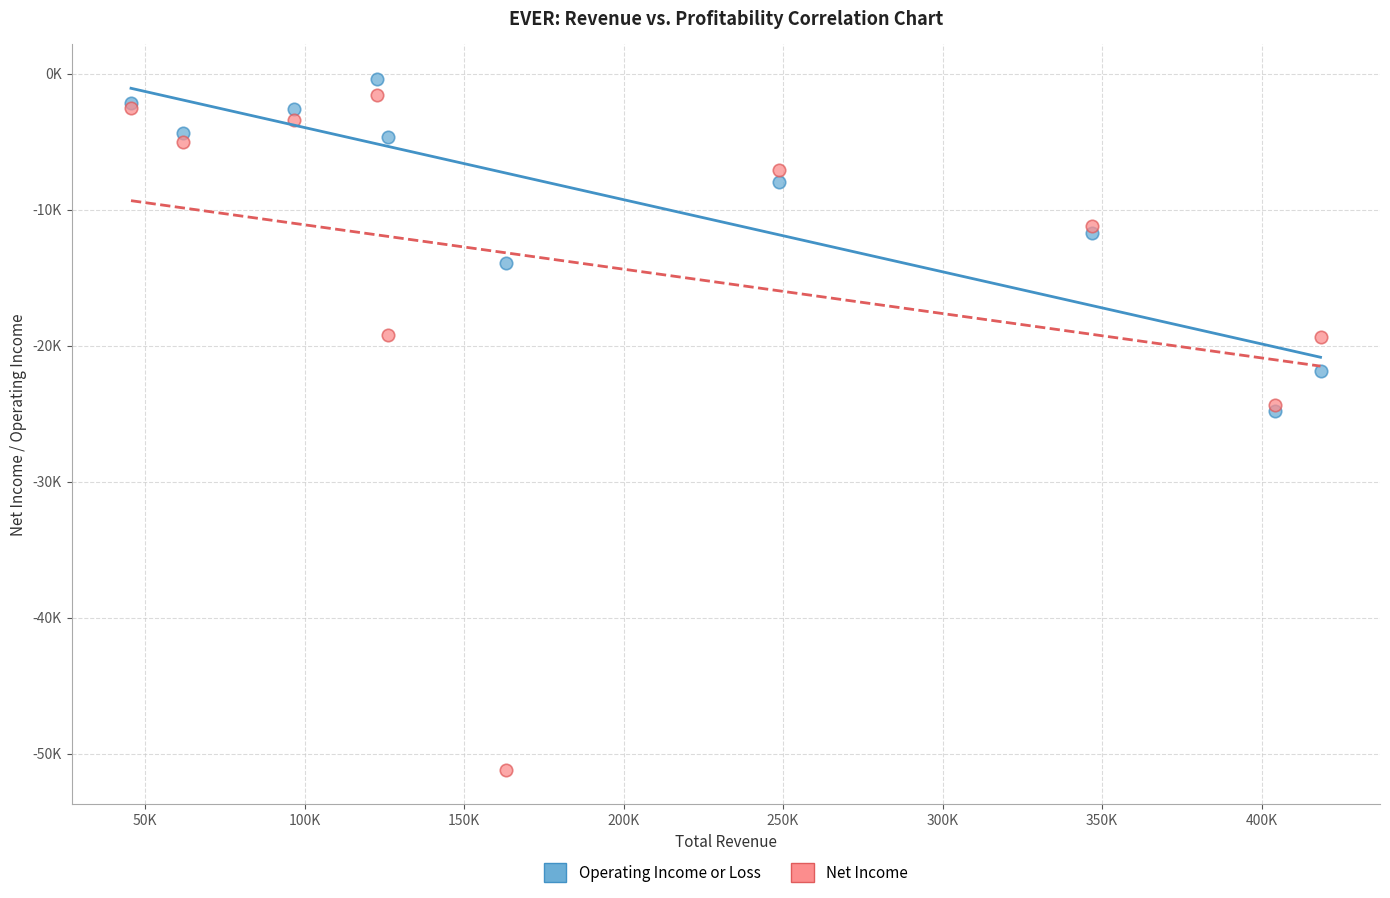

What are all the series names shown in the legend?

Operating Income or Loss, Net Income